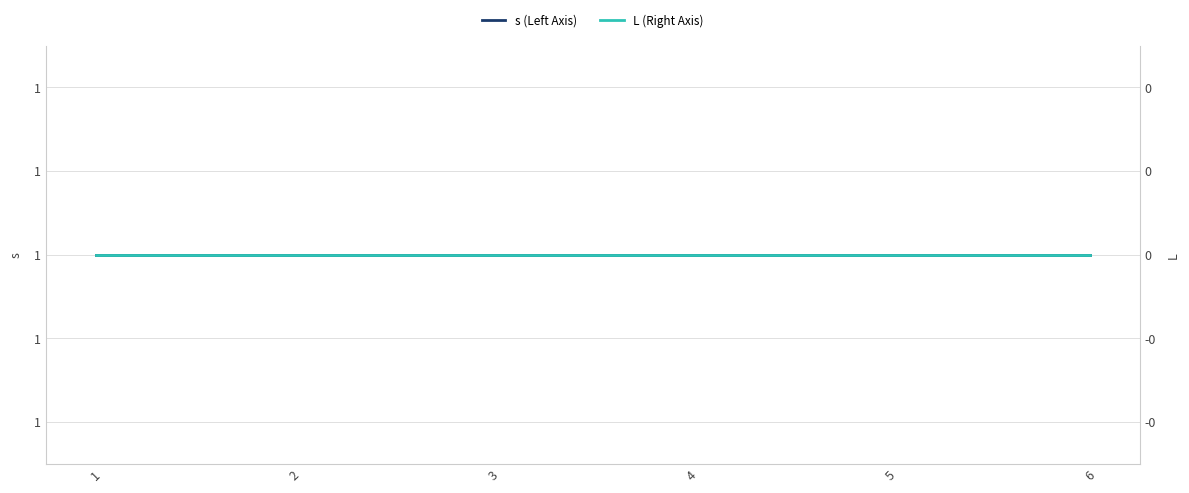

Rank the series by their maximum value, from highest to lowest.

s (Left Axis), L (Right Axis)